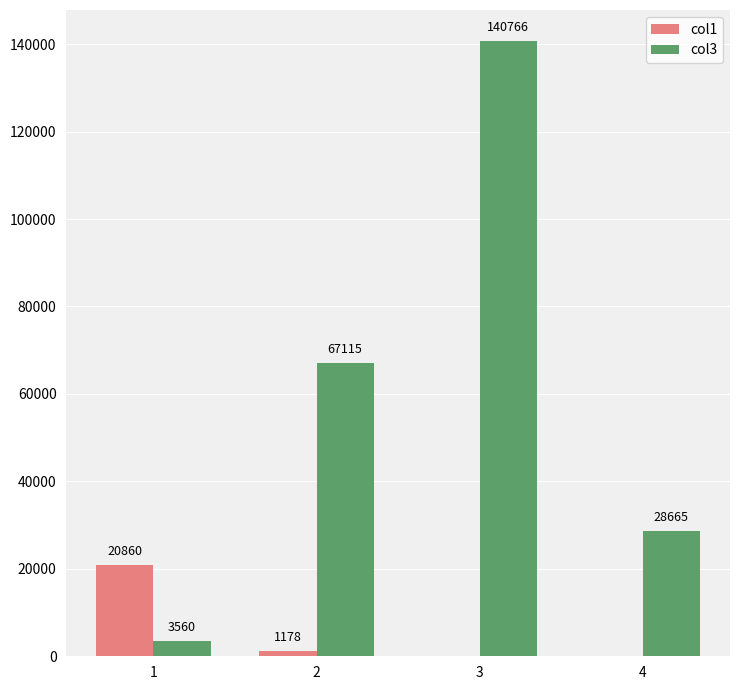

What is the highest value of the col3 series?

140766